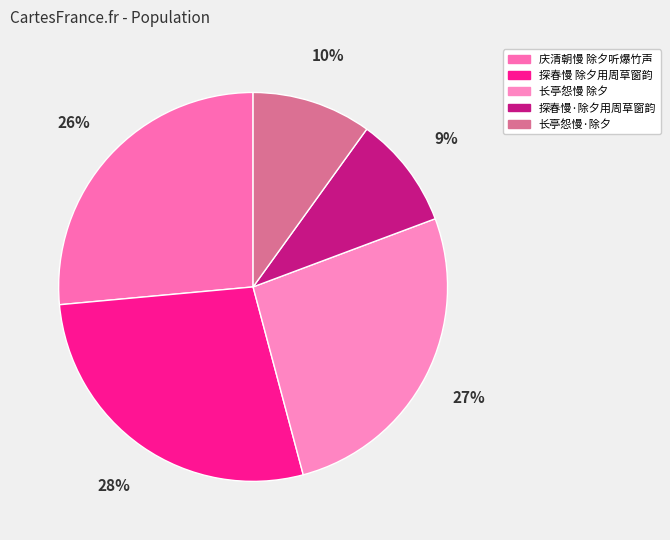

To the nearest percent, what is the difference between the 探春慢·除夕用周草窗韵 and 长亭怨慢 除夕 slice percentages?

17%